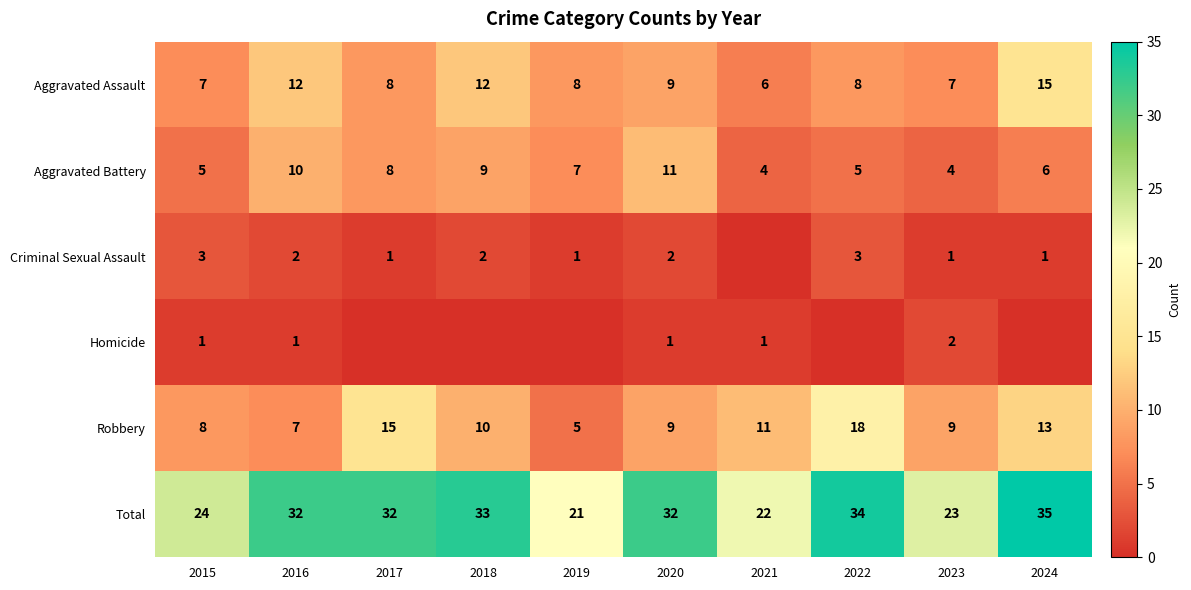

What is the difference between the highest and lowest values at 2016?

31